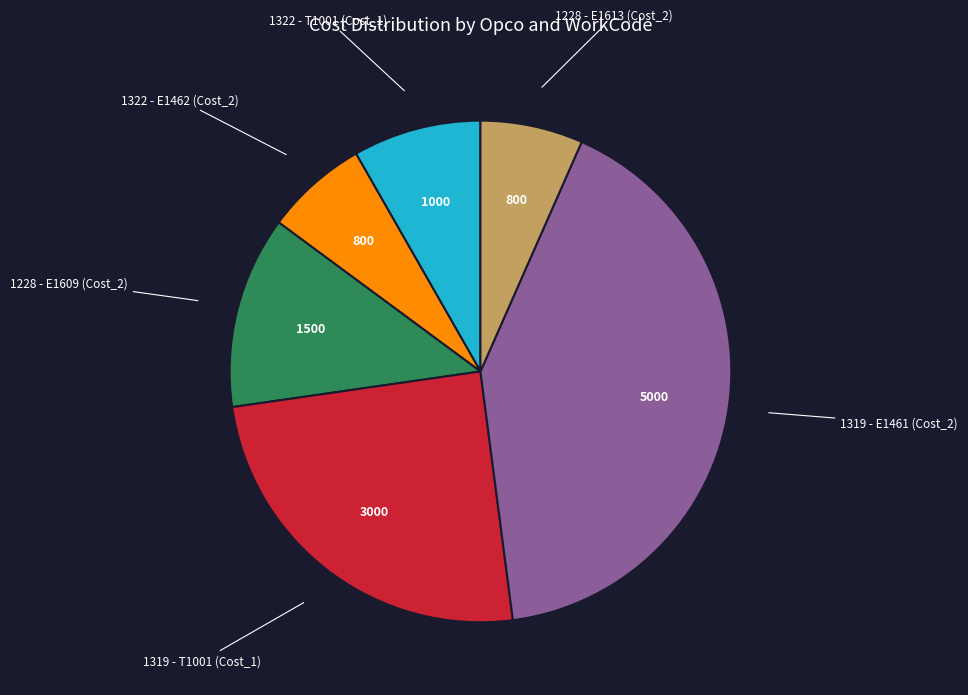

Count the number of slices in the pie.

6